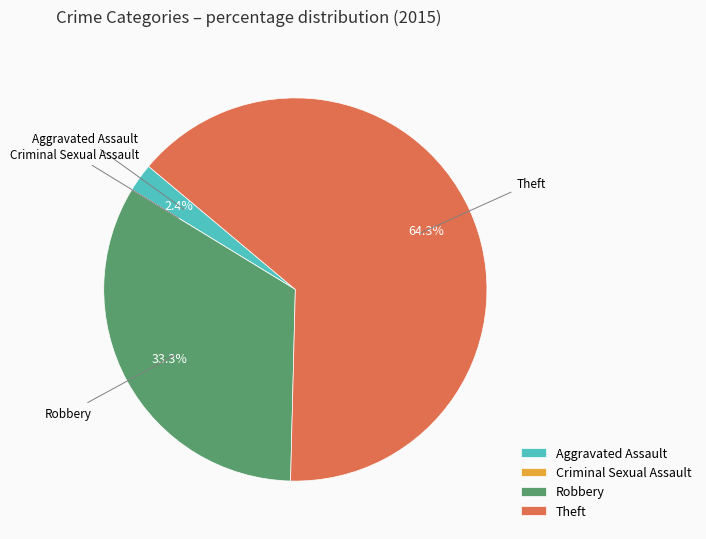

To the nearest percent, what portion does Theft represent?

64%